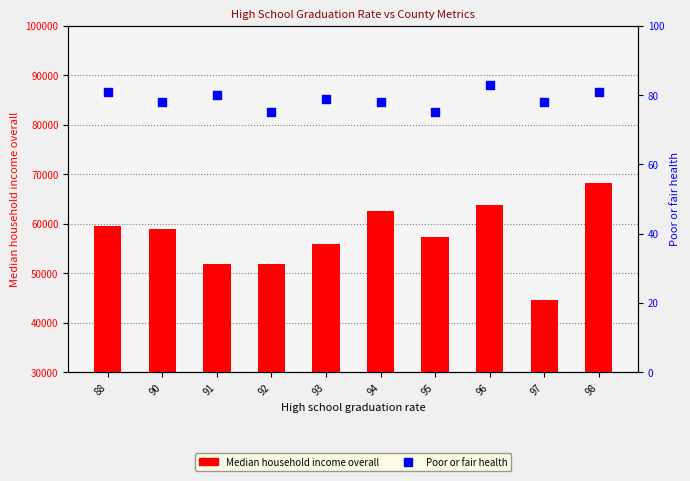

At which category is the sum across all series the highest?

98